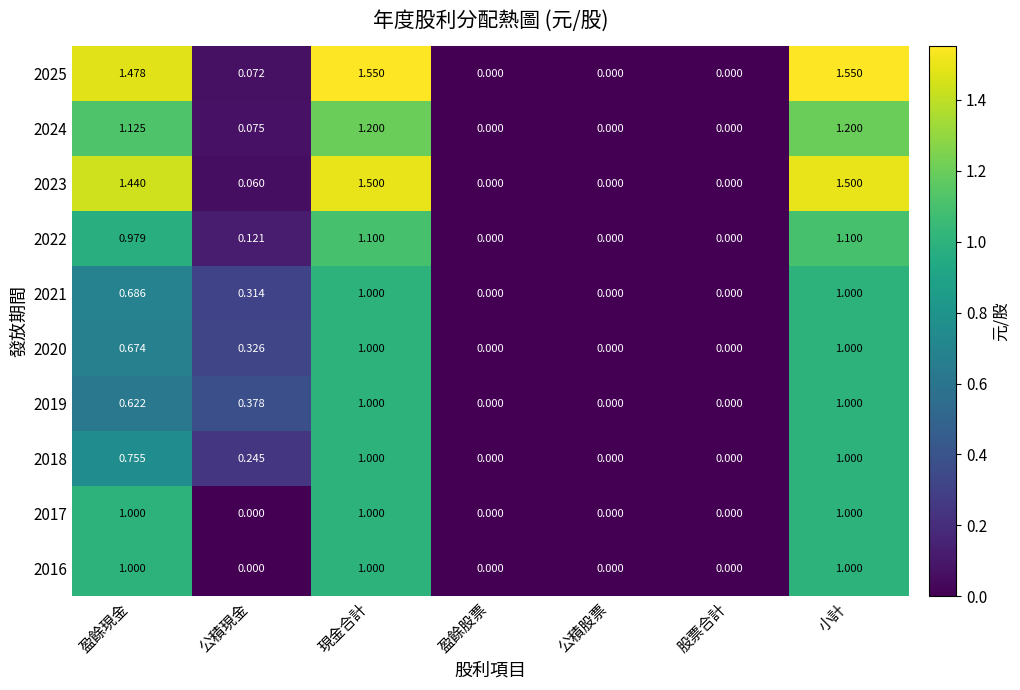

Reading left to right, transcribe all the data shown in this chart.

2025: 盈餘現金=1.5	公積現金=0.1	現金合計=1.6	盈餘股票=0.0	公積股票=0.0	股票合計=0.0	小計=1.6
2024: 盈餘現金=1.1	公積現金=0.1	現金合計=1.2	盈餘股票=0.0	公積股票=0.0	股票合計=0.0	小計=1.2
2023: 盈餘現金=1.4	公積現金=0.1	現金合計=1.5	盈餘股票=0.0	公積股票=0.0	股票合計=0.0	小計=1.5
2022: 盈餘現金=1.0	公積現金=0.1	現金合計=1.1	盈餘股票=0.0	公積股票=0.0	股票合計=0.0	小計=1.1
2021: 盈餘現金=0.7	公積現金=0.3	現金合計=1.0	盈餘股票=0.0	公積股票=0.0	股票合計=0.0	小計=1.0
2020: 盈餘現金=0.7	公積現金=0.3	現金合計=1.0	盈餘股票=0.0	公積股票=0.0	股票合計=0.0	小計=1.0
2019: 盈餘現金=0.6	公積現金=0.4	現金合計=1.0	盈餘股票=0.0	公積股票=0.0	股票合計=0.0	小計=1.0
2018: 盈餘現金=0.8	公積現金=0.2	現金合計=1.0	盈餘股票=0.0	公積股票=0.0	股票合計=0.0	小計=1.0
2017: 盈餘現金=1.0	公積現金=0.0	現金合計=1.0	盈餘股票=0.0	公積股票=0.0	股票合計=0.0	小計=1.0
2016: 盈餘現金=1.0	公積現金=0.0	現金合計=1.0	盈餘股票=0.0	公積股票=0.0	股票合計=0.0	小計=1.0